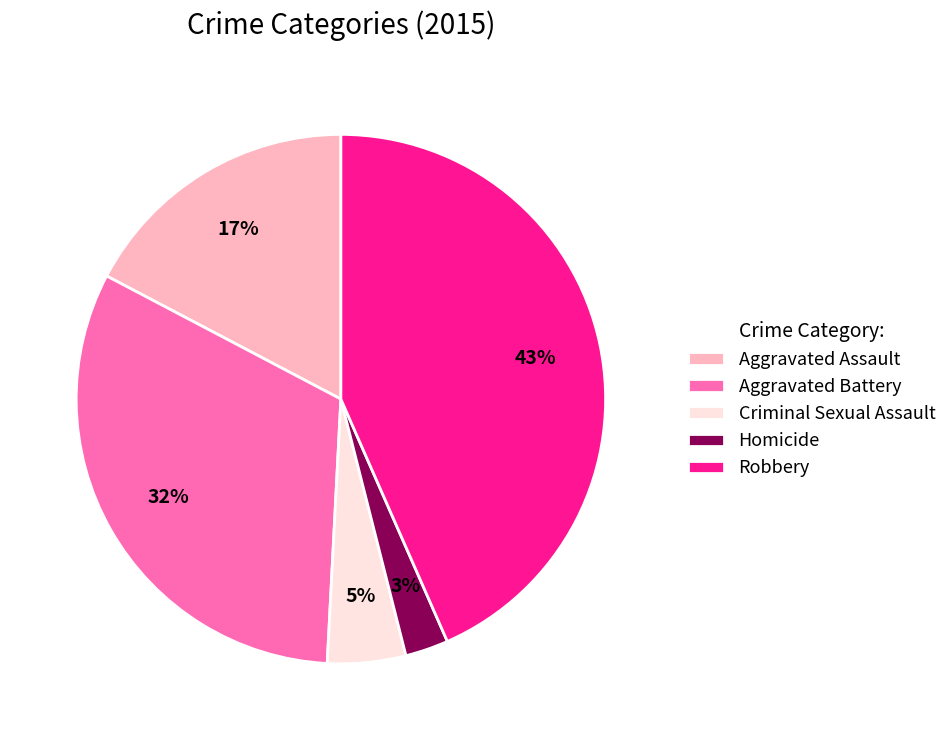

How many segments does this pie chart have?

5